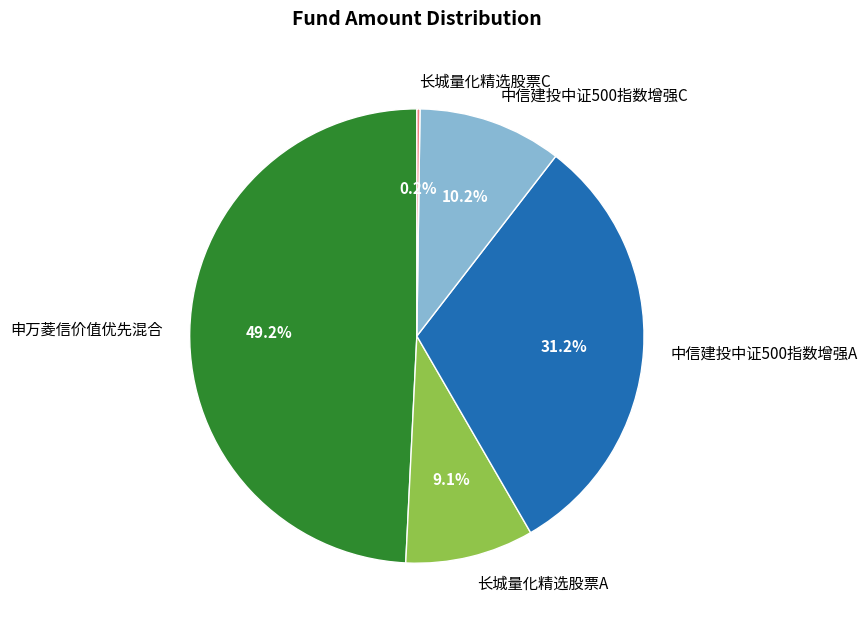

Combined, do 中信建投中证500指数增强C and 长城量化精选股票A account for over 50%?

No